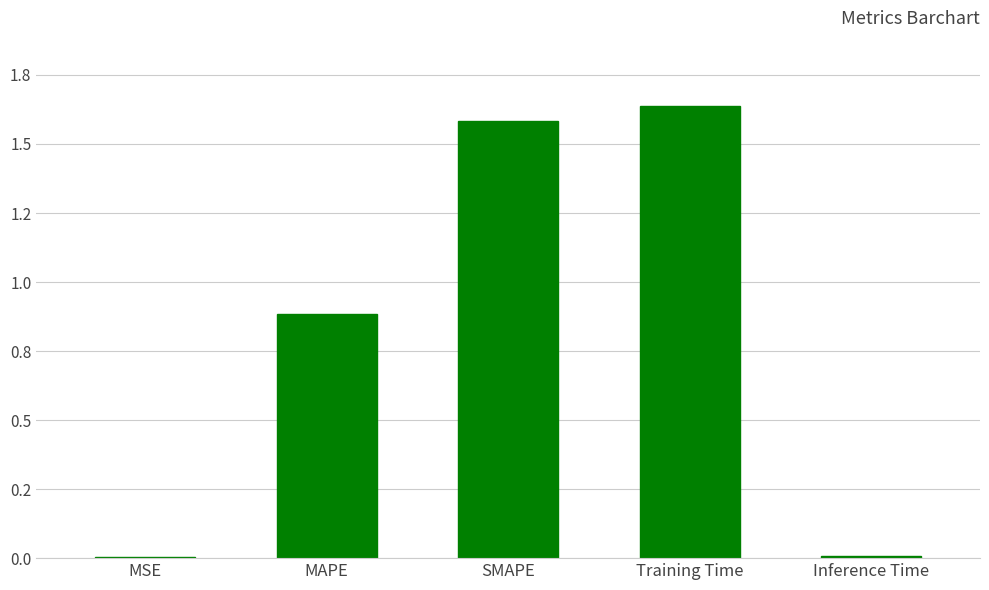

Which category has the lowest value across all series?

MSE